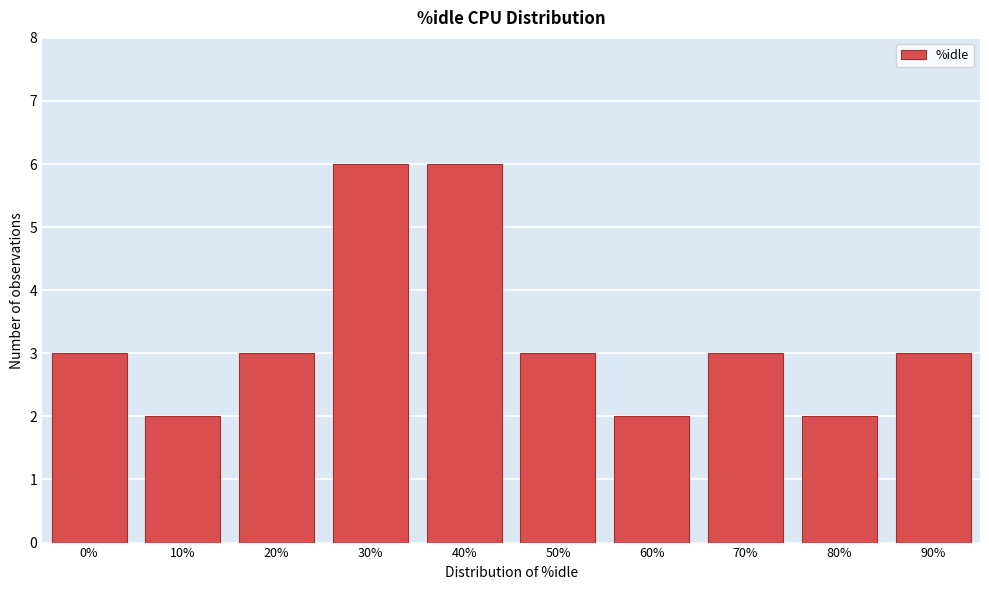

Reading right to left, list all the values displayed in this chart.

90%=3	80%=2	70%=3	60%=2	50%=3	40%=6	30%=6	20%=3	10%=2	0%=3